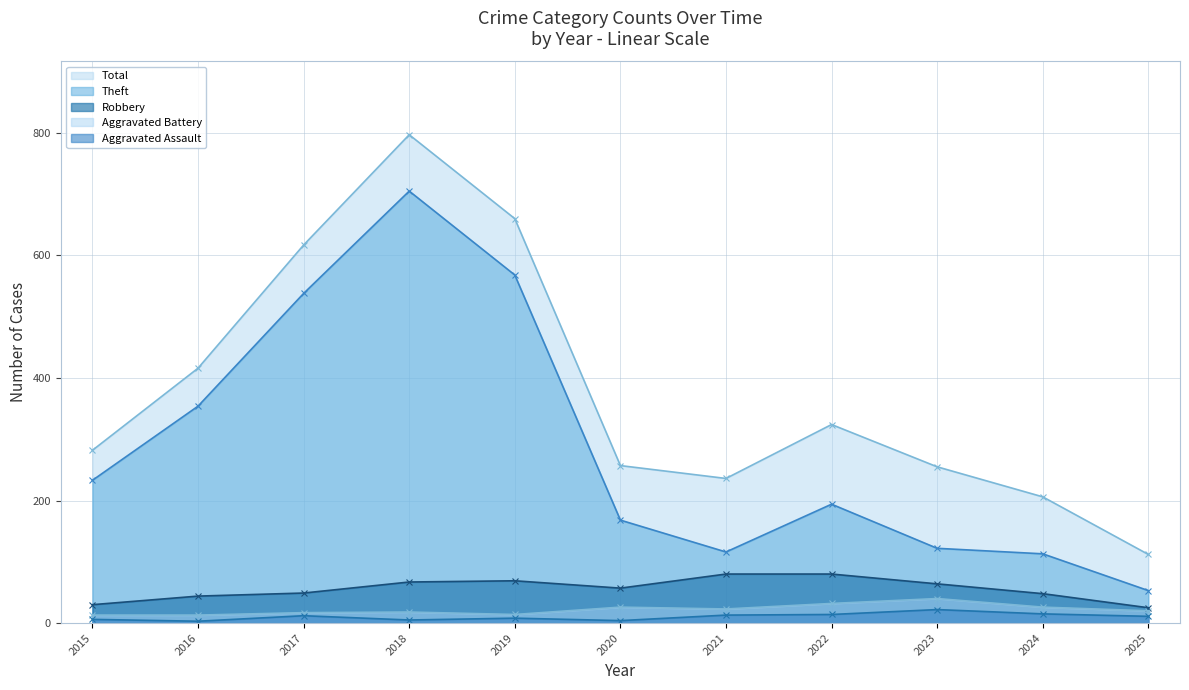

What is the minimum value shown in the chart?

3